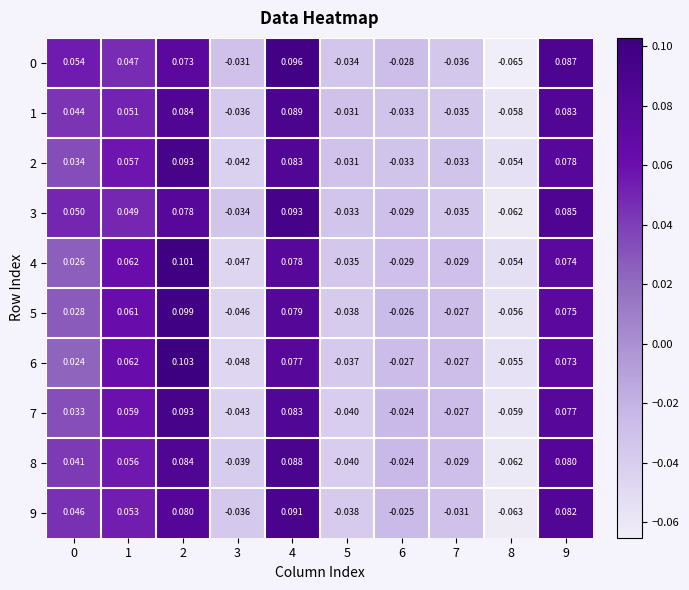

Count the number of data series in this chart.

10